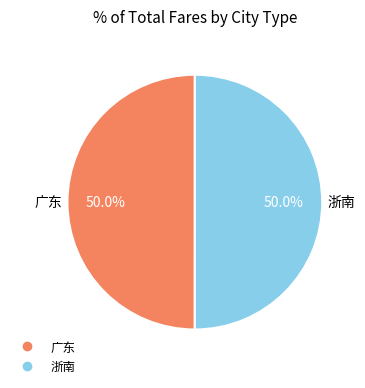

What percentage is the 浙南 slice, to the nearest percent?

50%